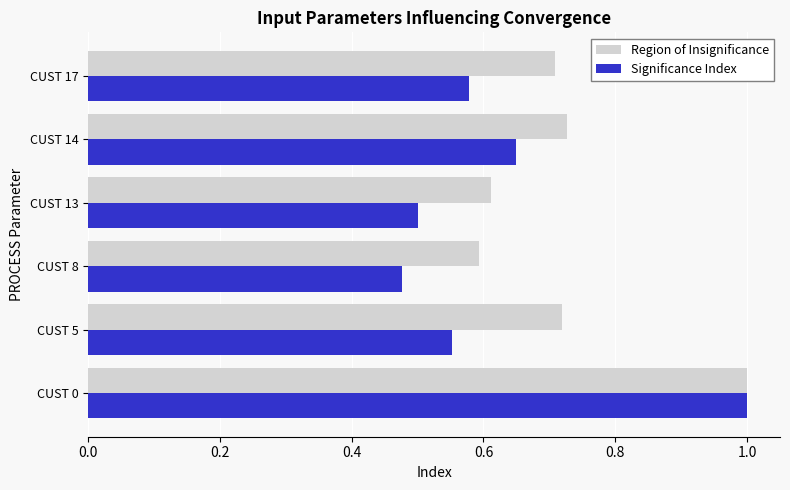

The Region of Insignificance series shows 1.3 at CUST 0. True or false?

False